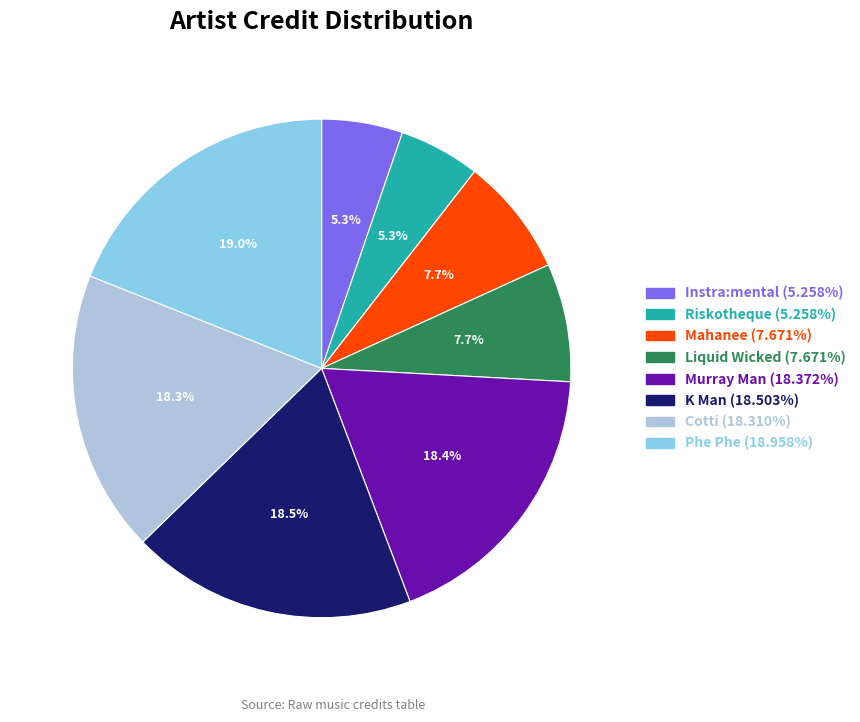

Does any single category account for the majority?

No